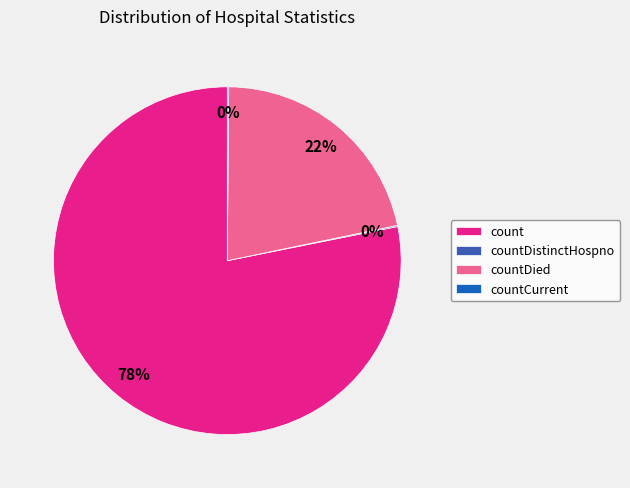

Which slice represents more than half of the pie?

count